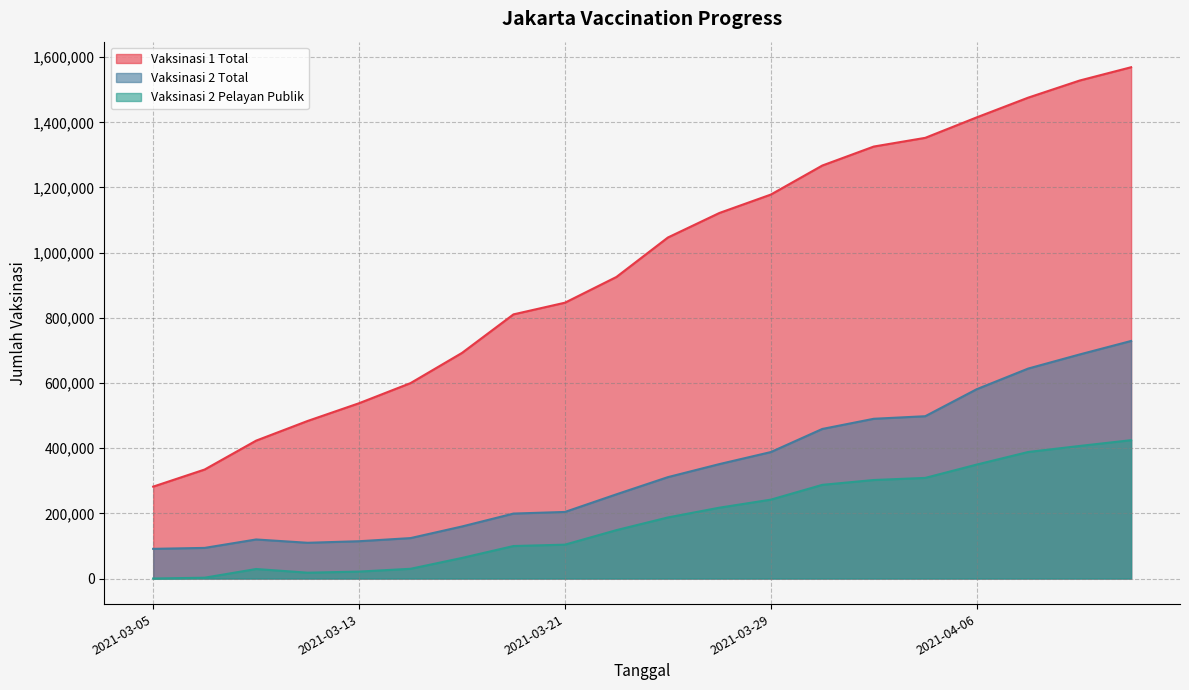

The Vaksinasi 2 Total series shows 644297 at 2021-04-08. True or false?

True